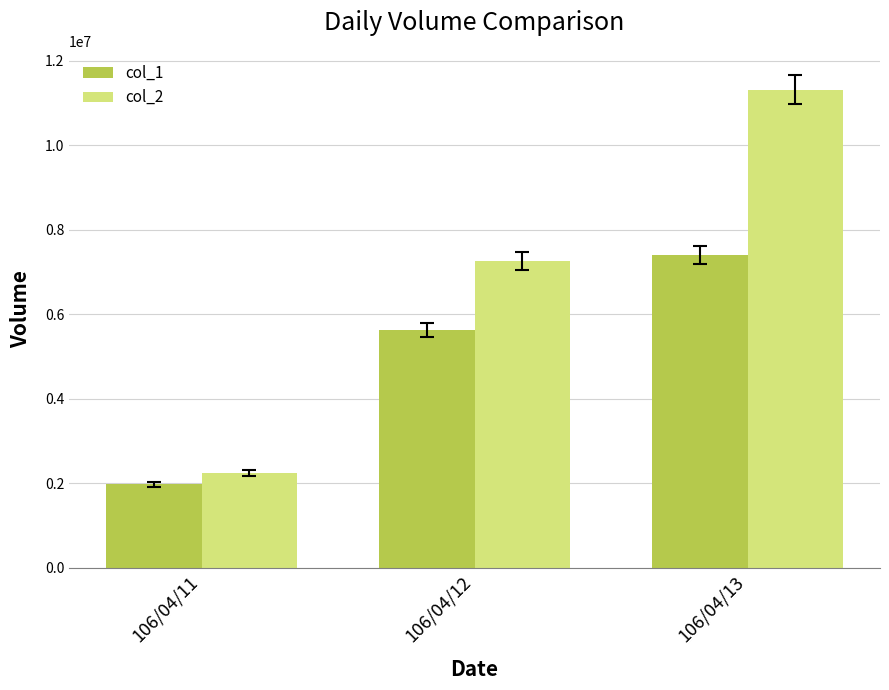

Where is col_1 nearest to the value 4688500?

106/04/12